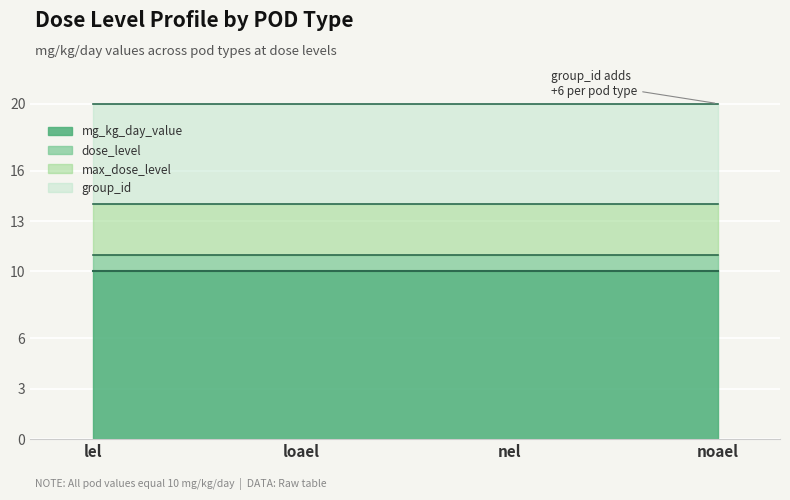

Which category has the lowest value in the max_dose_level series?

lel